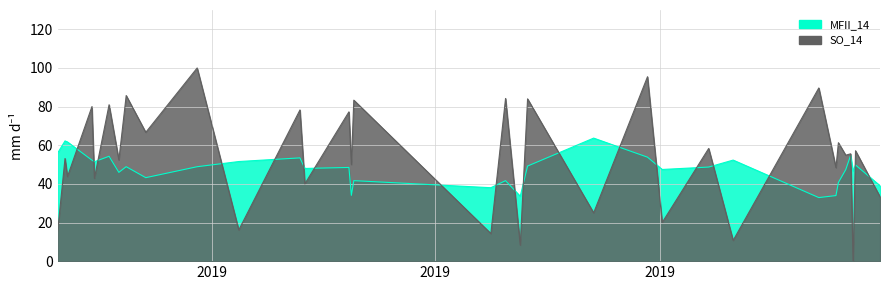

What is the difference between the highest and lowest values at 2019-12-20?

7.4